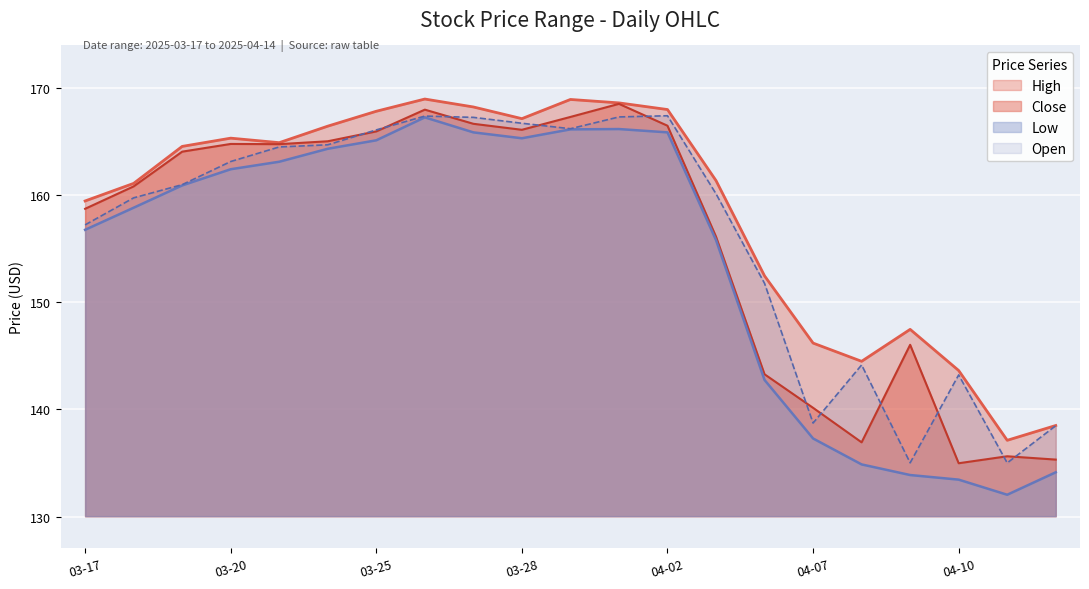

At which label does High reach its peak?

2025-03-26